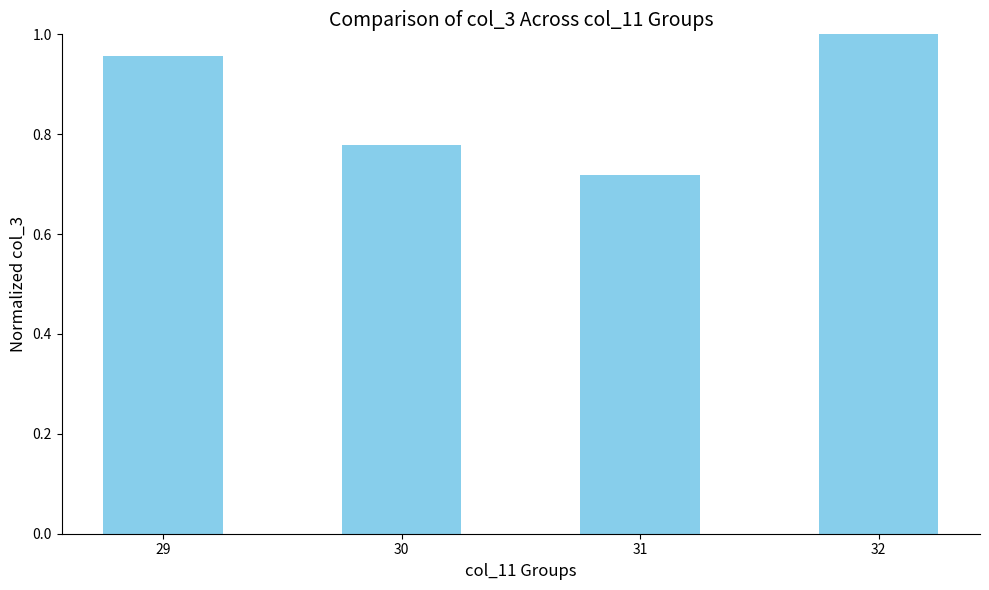

The chart shows a value of 1.1 at 31. True or false?

False